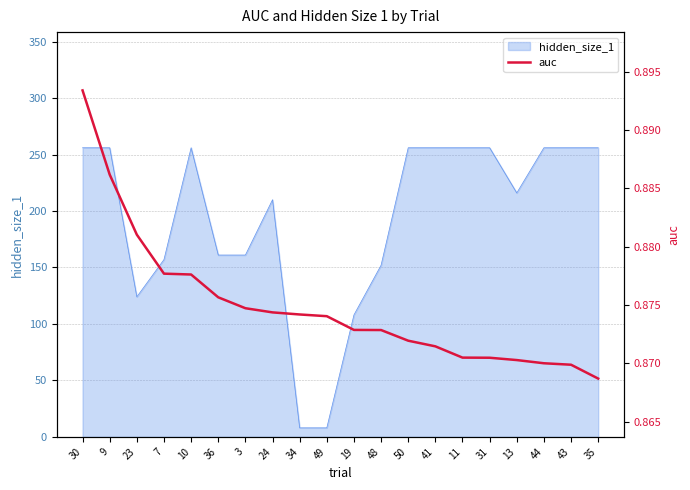

Which category has the lowest value across all series?

35